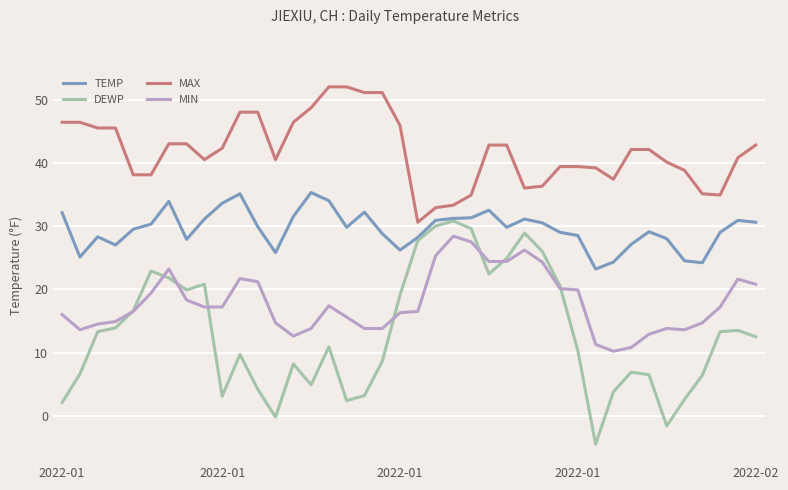

List the series in order of their peak value, lowest first.

MIN, DEWP, TEMP, MAX